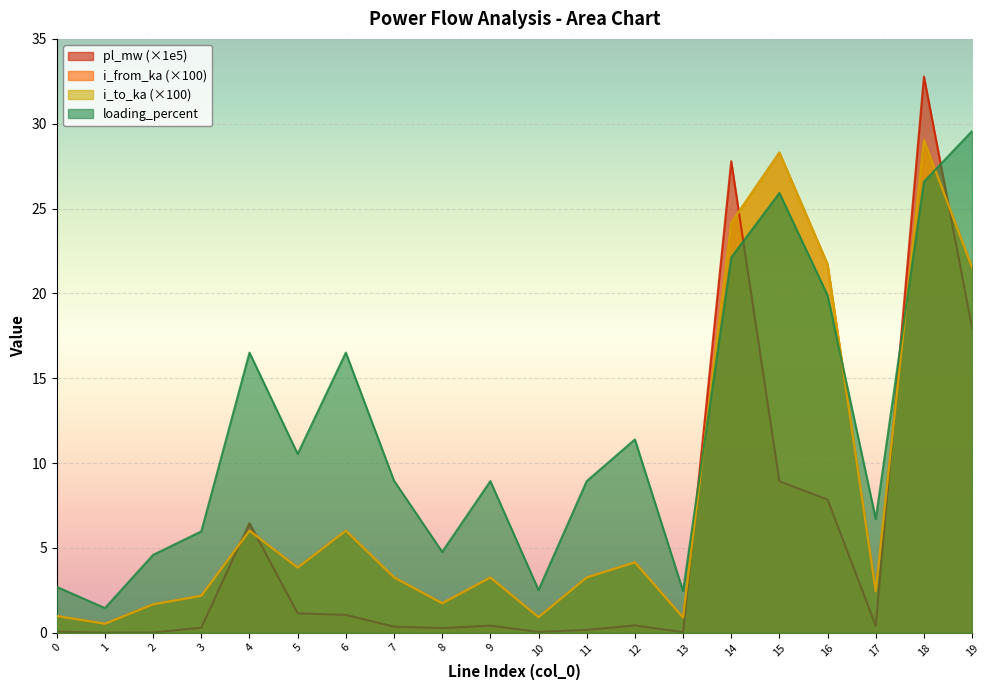

Which series has the widest spread of values?

pl_mw (×1e5)